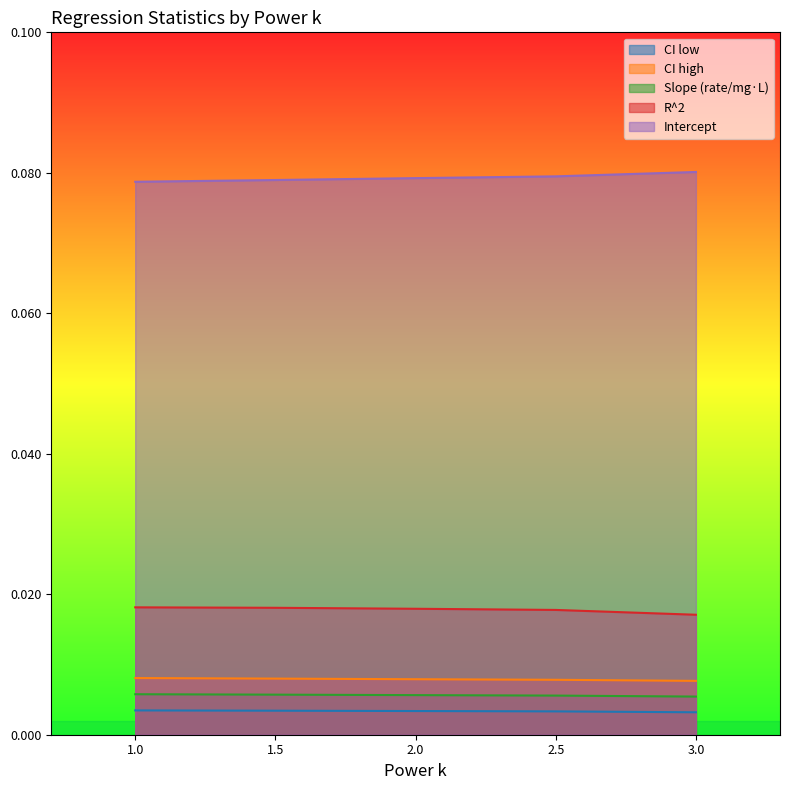

True or false: CI high has a value of 0.0 at 2.5.

False